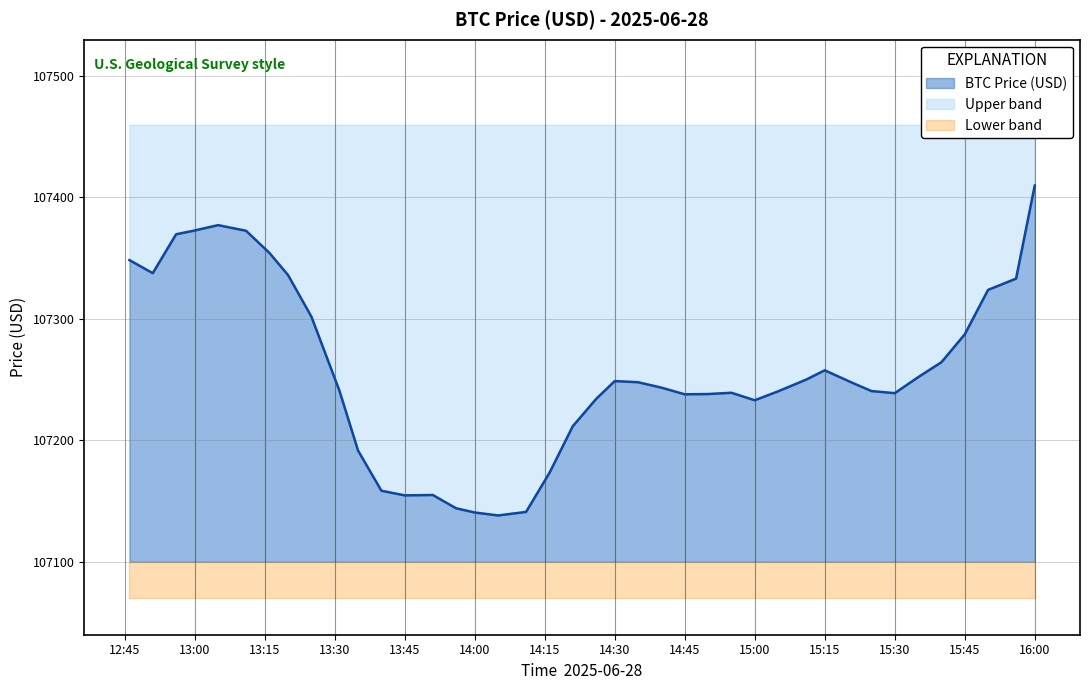

List the labels in order of value, largest first.

2025-06-28 16:00:00, 2025-06-28 13:05:00, 2025-06-28 13:00:00, 2025-06-28 13:11:00, 2025-06-28 12:56:00, 2025-06-28 13:16:00, 2025-06-28 12:46:00, 2025-06-28 12:51:00, 2025-06-28 13:20:00, 2025-06-28 15:56:00, 2025-06-28 15:50:00, 2025-06-28 13:25:00, 2025-06-28 15:45:00, 2025-06-28 15:40:00, 2025-06-28 15:15:00, 2025-06-28 15:35:00, 2025-06-28 15:11:00, 2025-06-28 14:30:00, 2025-06-28 14:35:00, 2025-06-28 15:21:00, 2025-06-28 14:40:00, 2025-06-28 13:31:00, 2025-06-28 15:25:00, 2025-06-28 15:05:00, 2025-06-28 14:55:00, 2025-06-28 15:30:00, 2025-06-28 14:50:00, 2025-06-28 14:45:00, 2025-06-28 14:26:00, 2025-06-28 15:00:00, 2025-06-28 14:21:00, 2025-06-28 13:35:00, 2025-06-28 14:16:00, 2025-06-28 13:40:00, 2025-06-28 13:51:00, 2025-06-28 13:45:00, 2025-06-28 13:56:00, 2025-06-28 14:11:00, 2025-06-28 14:00:00, 2025-06-28 14:05:00